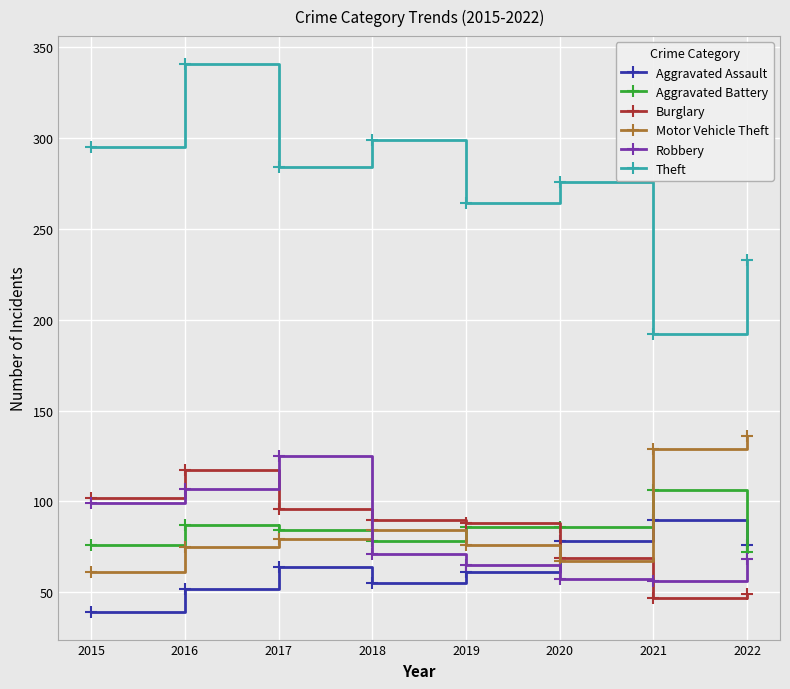

At which category does Aggravated Battery reach its first local valley?

2018